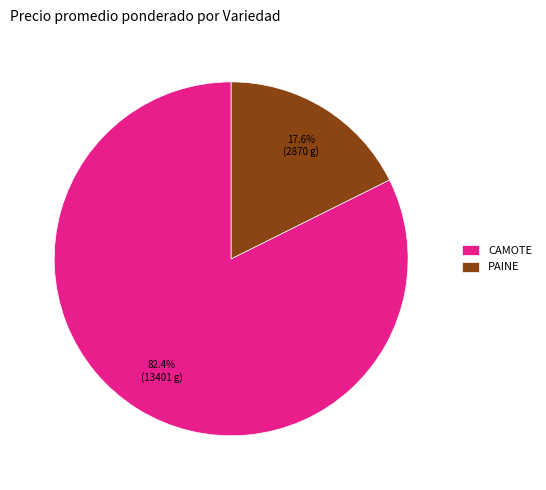

Which category accounts for the majority?

CAMOTE